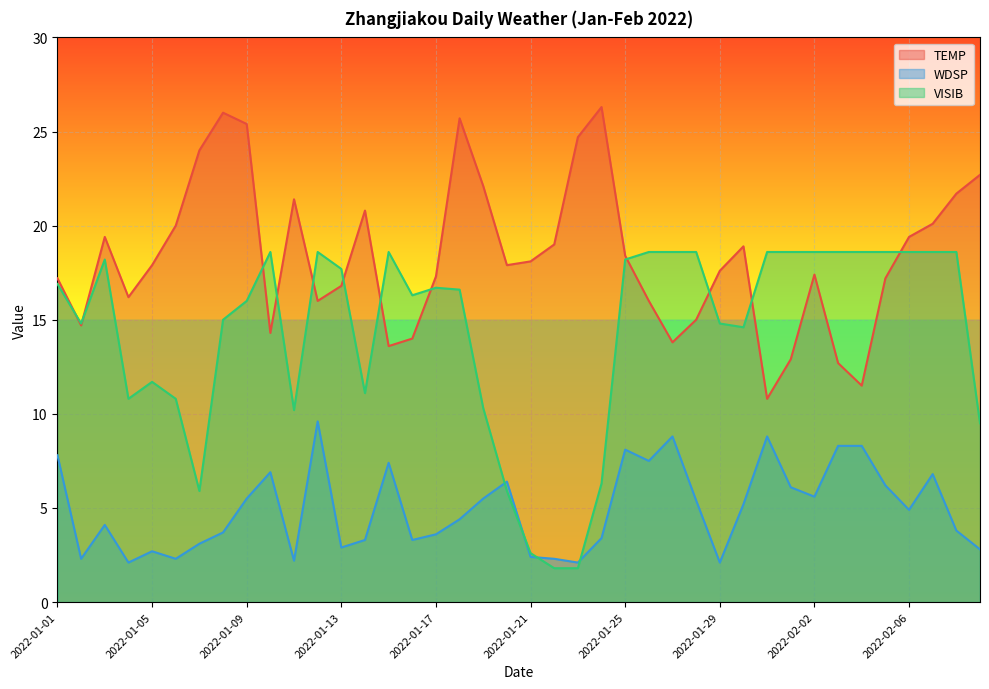

At which category is the sum across all series the highest?

2022-01-09